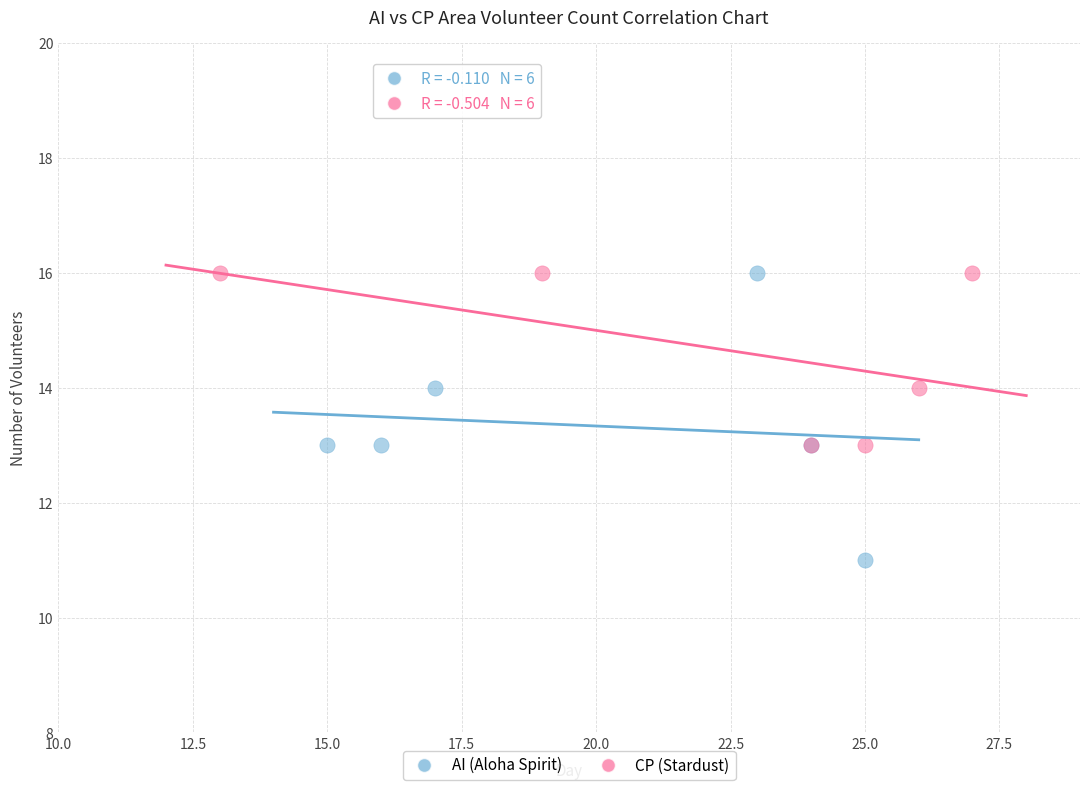

Which series reaches the minimum Y coordinate?

AI (Aloha Spirit)